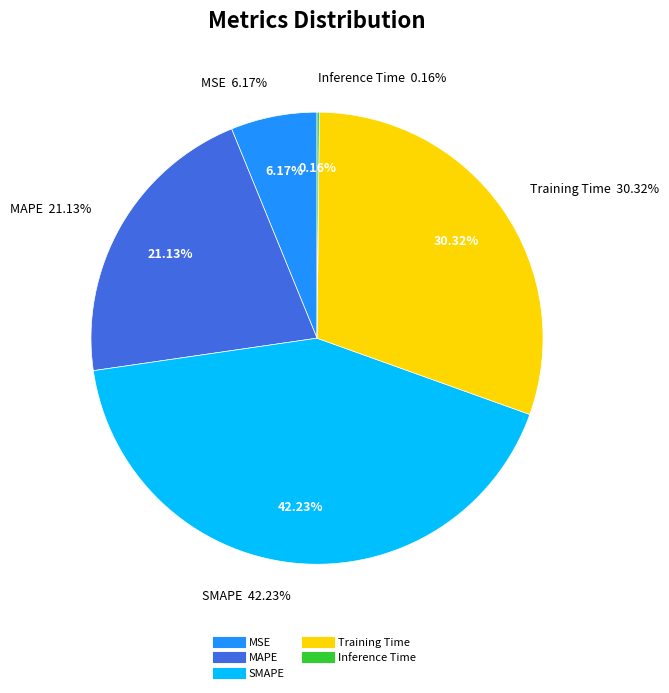

How many slices are in this pie chart?

5